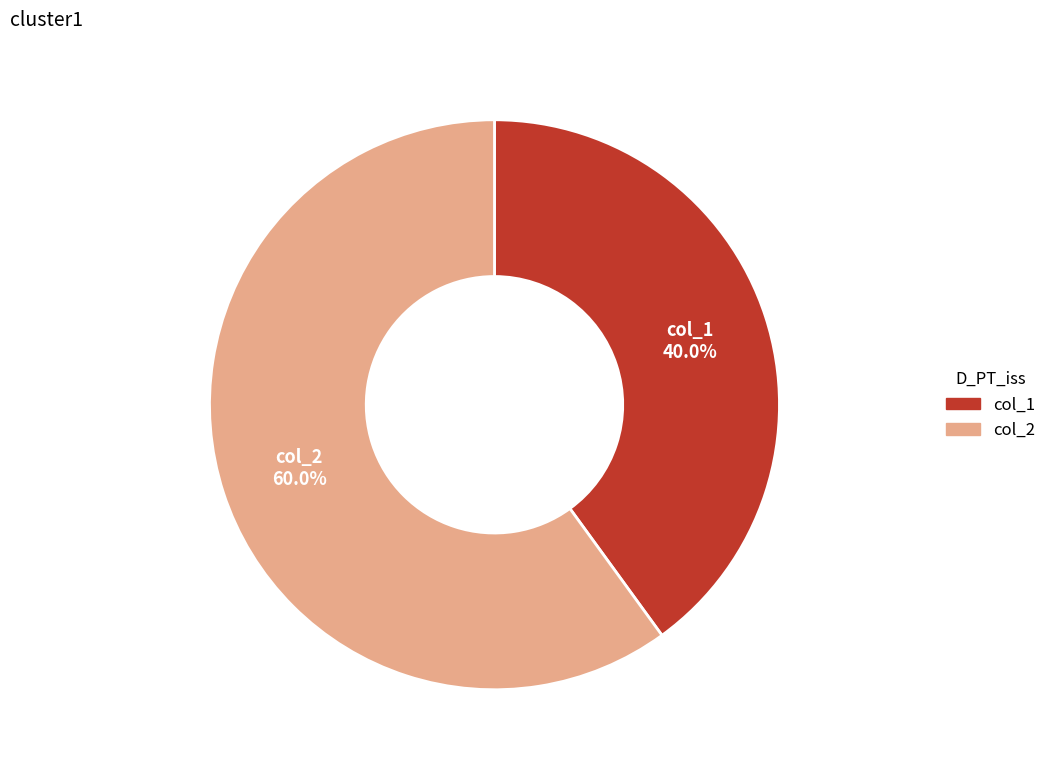

To the nearest percent, what is the difference between the largest and smallest slice percentages?

20%